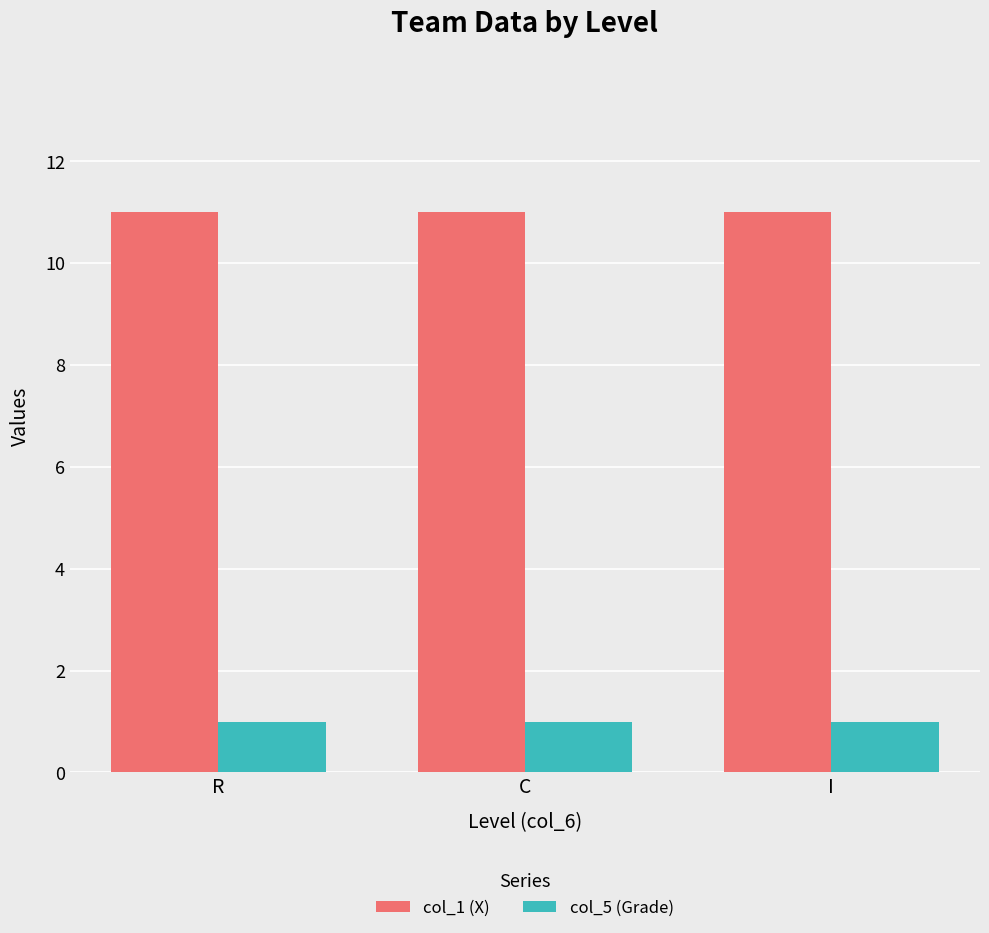

Reading left to right, transcribe all the data shown in this chart.

col_1 (X): 11	11	11
col_5 (Grade): 1	1	1